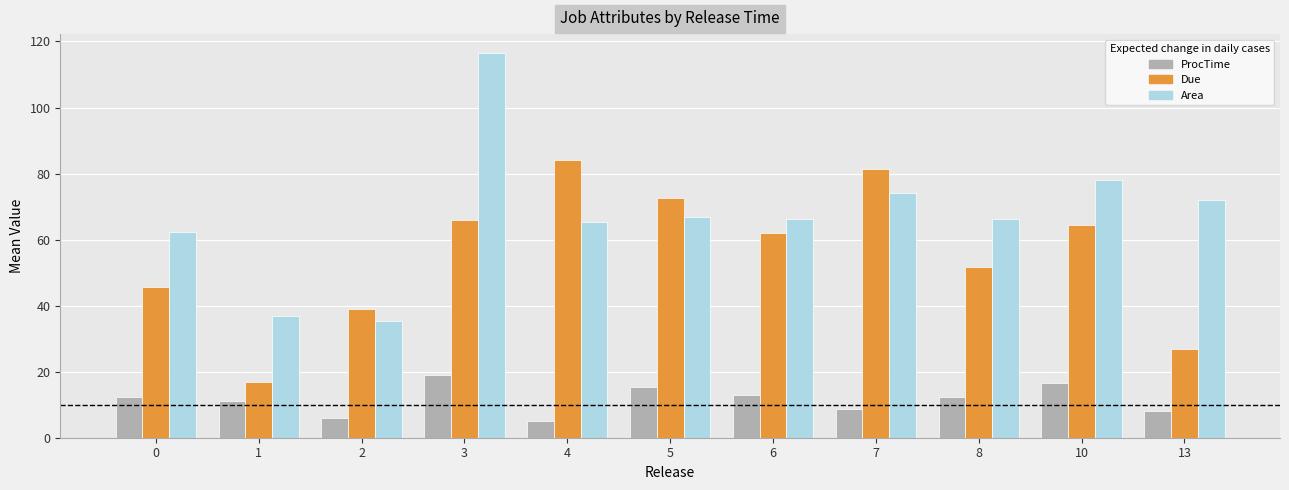

What is the greatest value displayed?

116.4